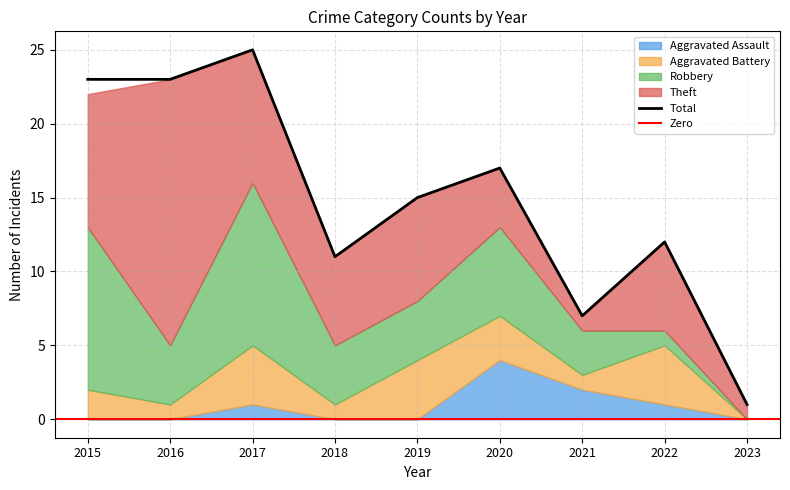

Where is Total nearest to the value 13?

2022